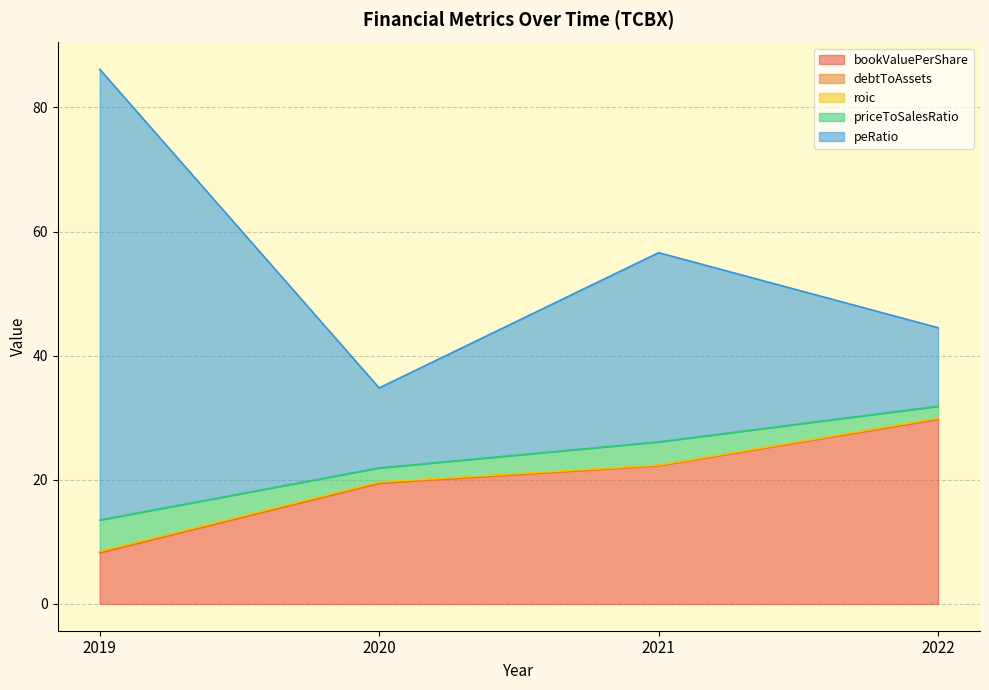

At how many categories does at least one series exceed 69?

1